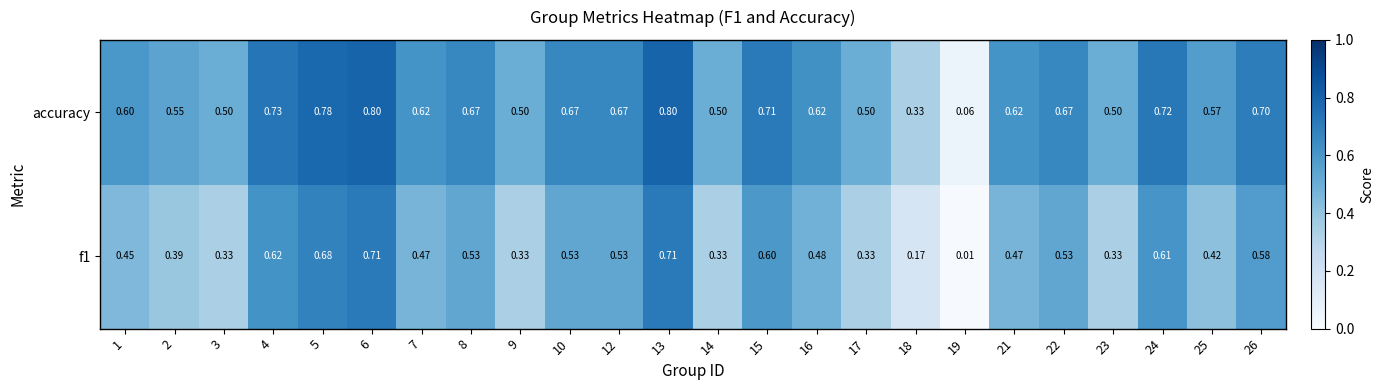

Is the value of accuracy at 24 greater than the value of f1 at 14?

Yes